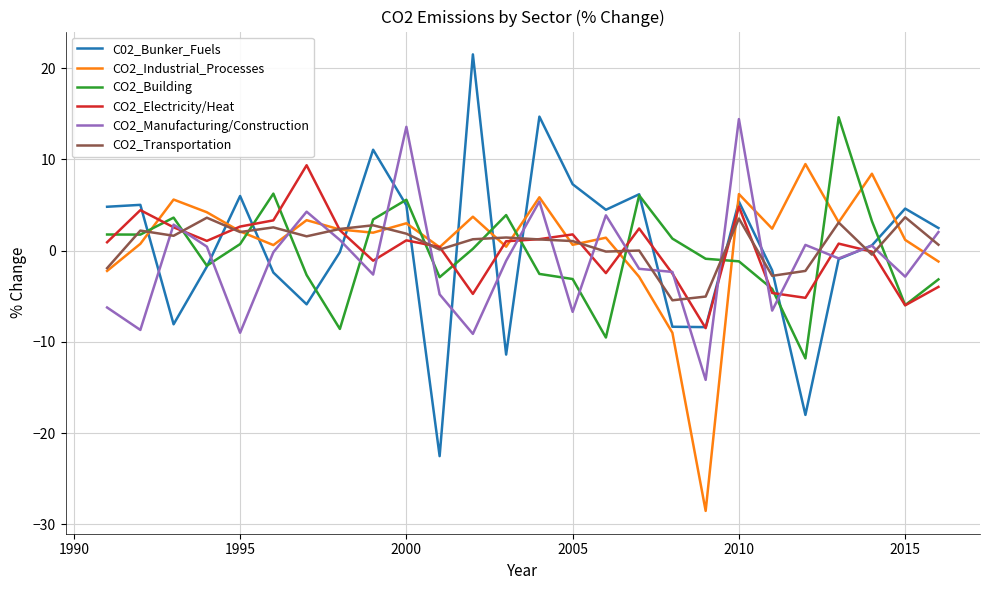

What is the difference between the second highest and second lowest values in the CO2_Industrial_Processes series?

17.4